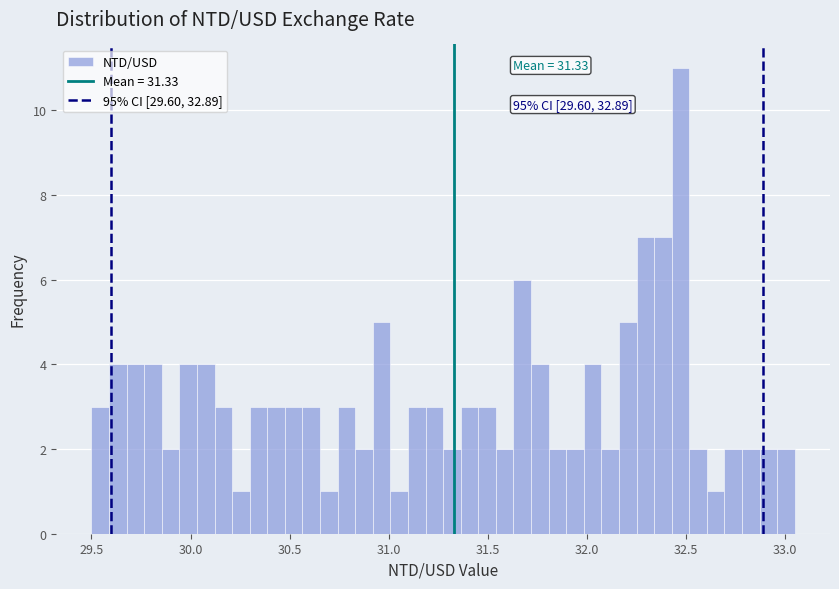

Read against the x-axis, roughly where is the centre of the tallest bar?

32.45